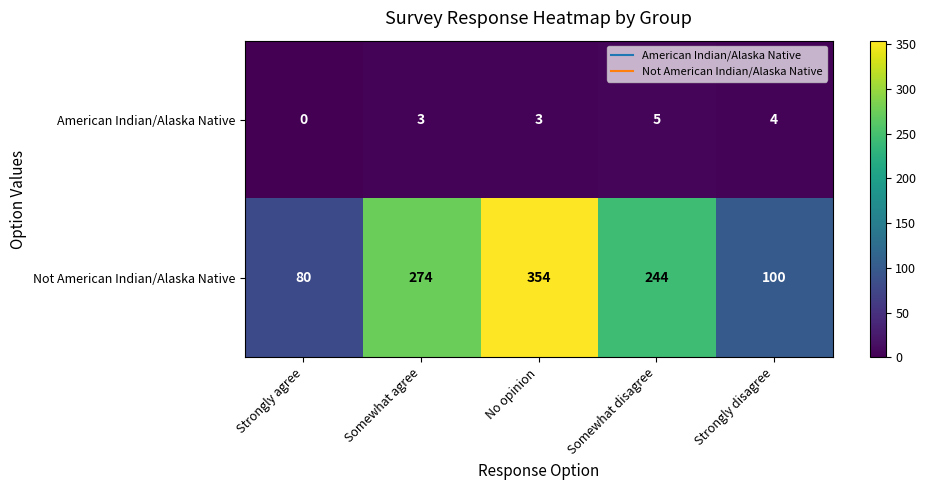

What is the difference between the second highest and second lowest values in the Not American Indian/Alaska Native series?

174